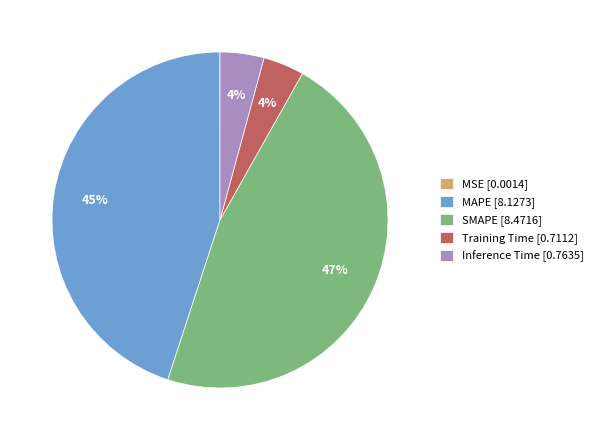

Do SMAPE [8.4716] and MAPE [8.1273] together represent more than half of the pie?

Yes